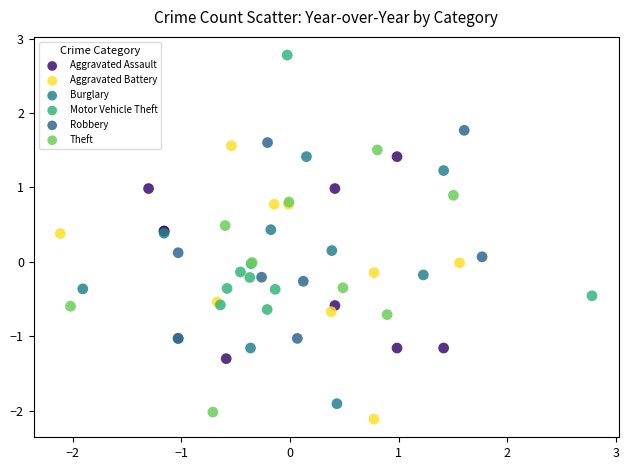

Which series contains the highest Y value?

Motor Vehicle Theft